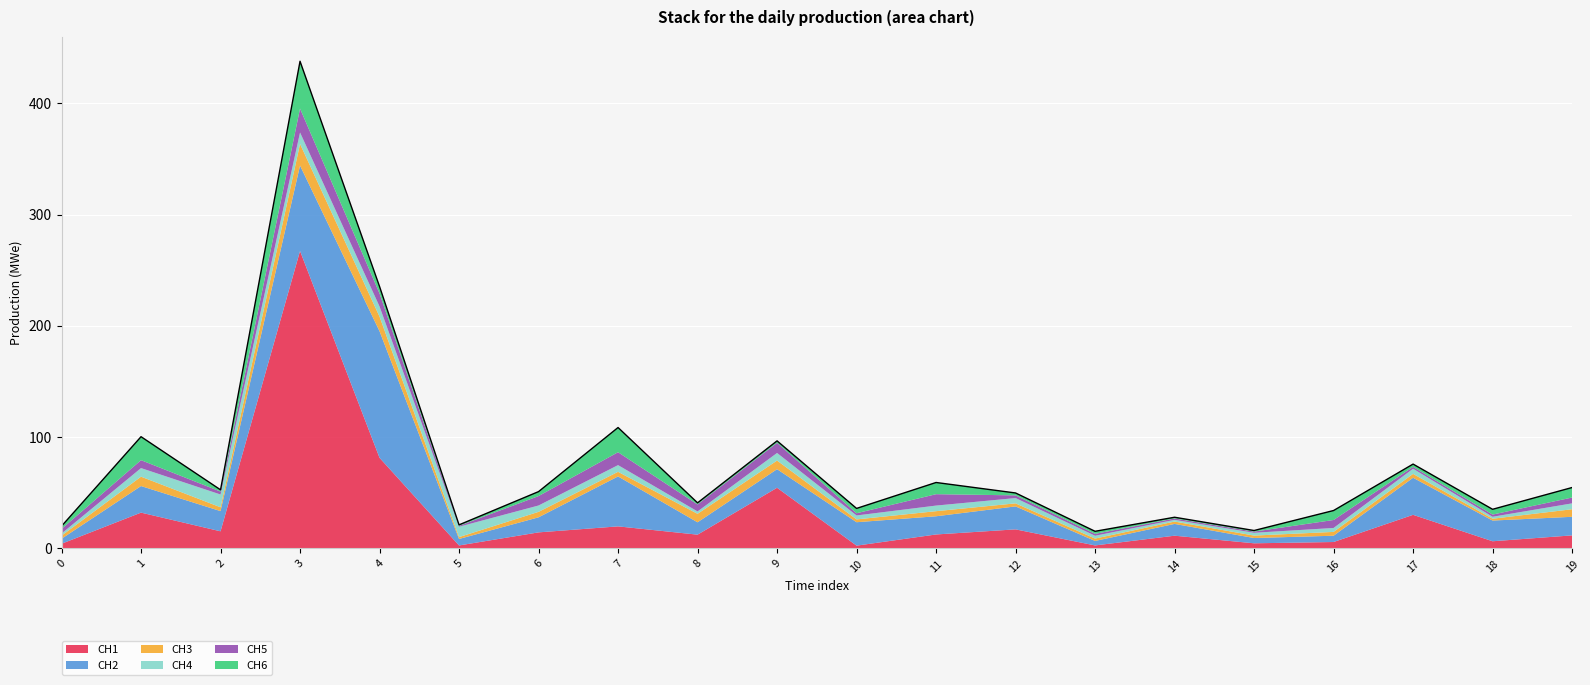

Which category has the lowest value in the CH1 series?

10